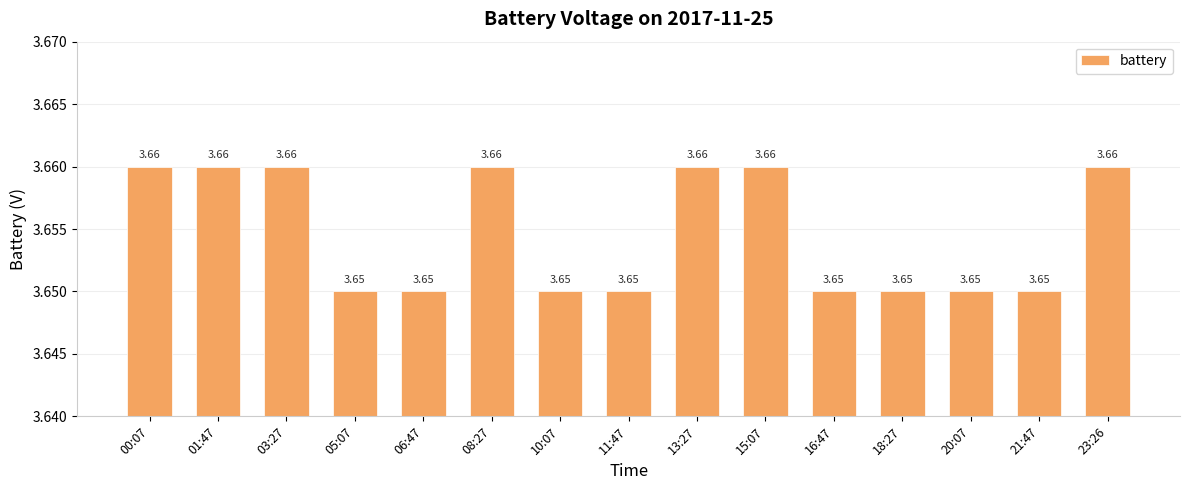

What is the label of the 14th bar from the left?

21:47